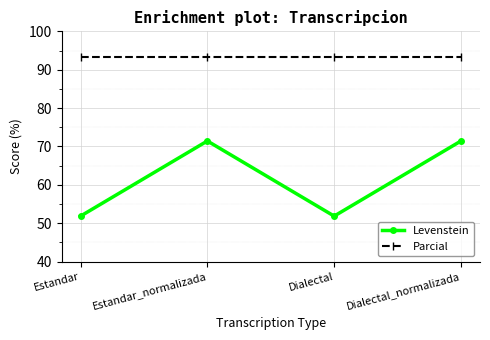

Does the chart have visible grid lines?

Yes